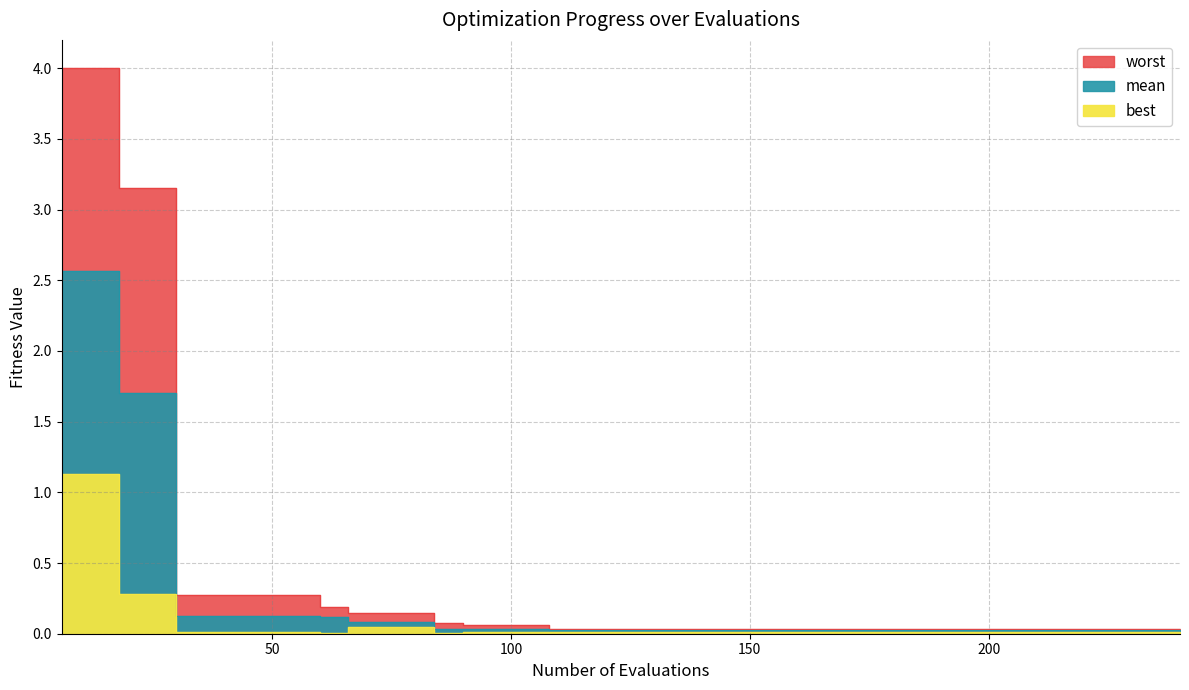

The value of mean at 60 is 0.1. True or false?

True